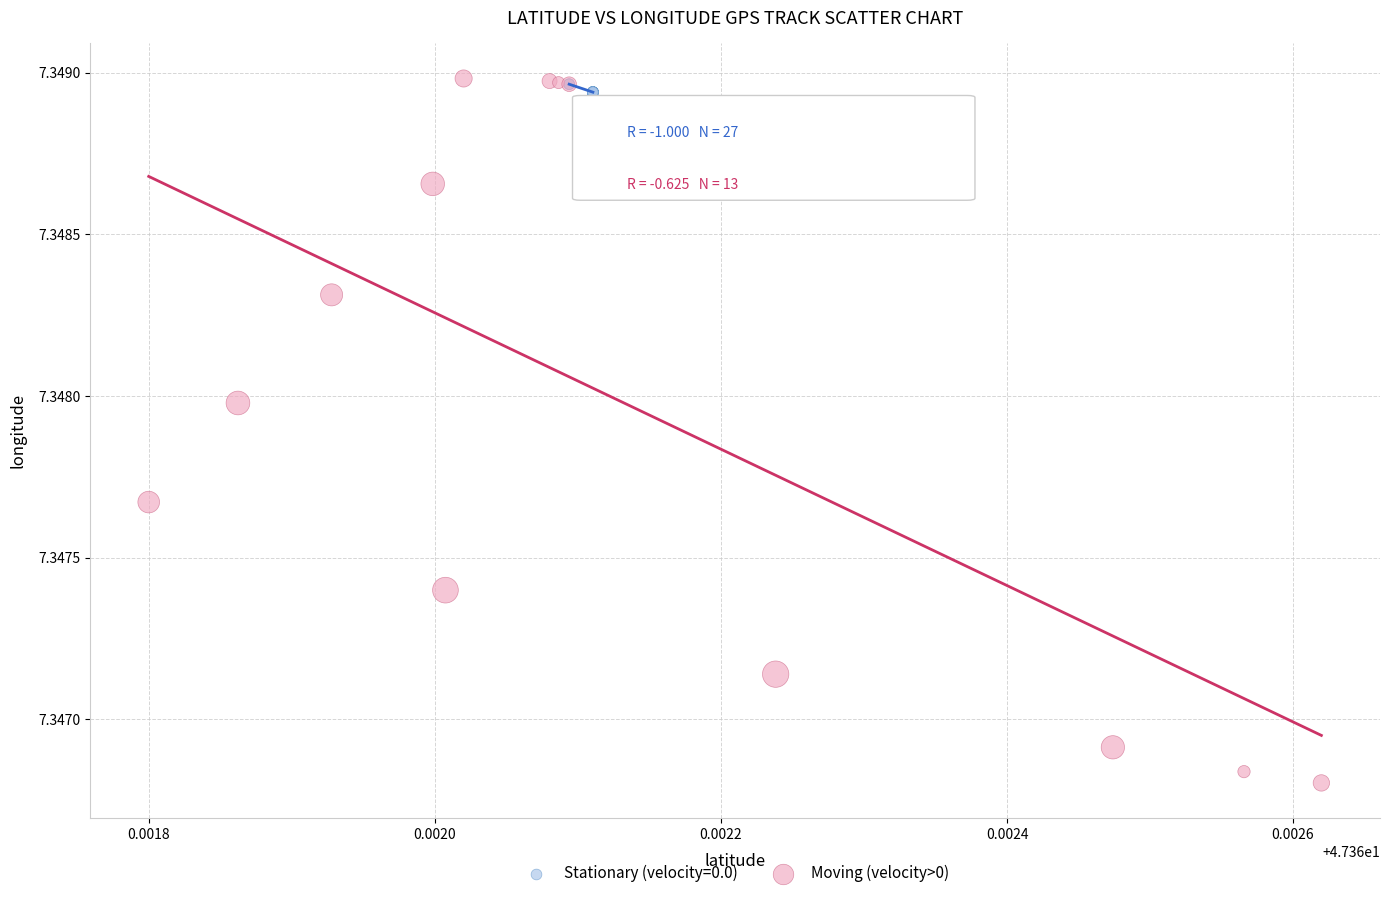

Which series has the largest Y range (max minus min)?

Moving (velocity>0)